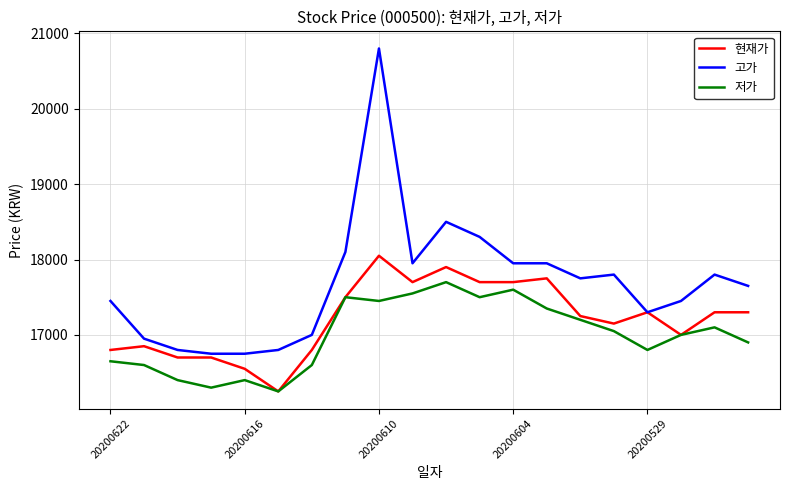

At how many categories does at least one series exceed 17554?

11